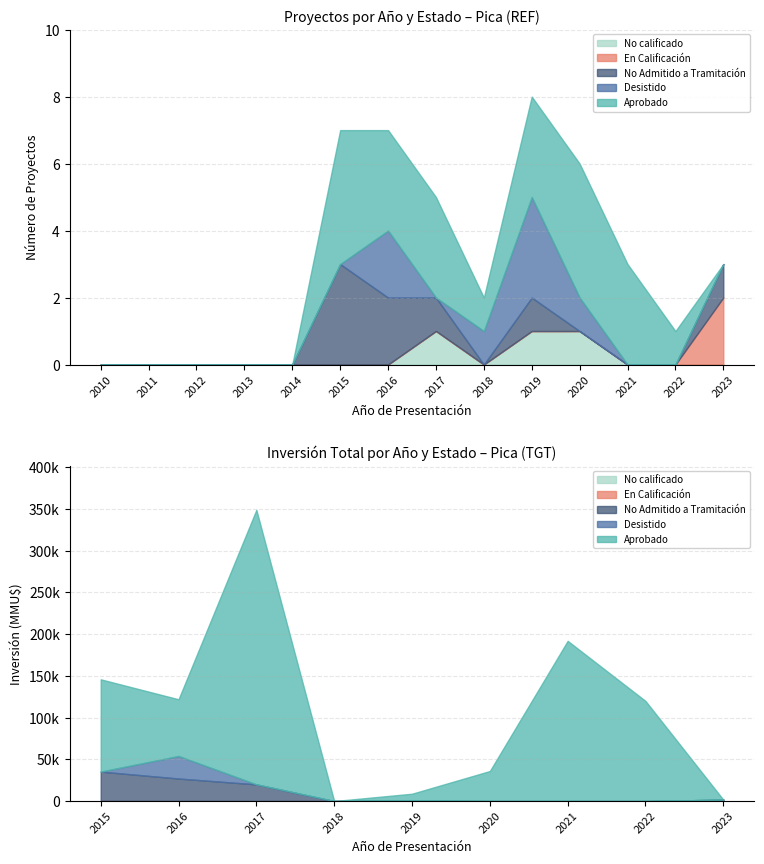

Reading right to left, what are all the values shown in this chart?

Aprobado: 2023=0	2022=1	2021=3	2020=4	2019=3	2018=1	2017=3	2016=3	2015=4	2014=0	2013=0	2012=0	2011=0	2010=0
Desistido: 2023=0	2022=0	2021=0	2020=1	2019=3	2018=1	2017=0	2016=2	2015=0	2014=0	2013=0	2012=0	2011=0	2010=0
No Admitido a Tramitación: 2023=1	2022=0	2021=0	2020=0	2019=1	2018=0	2017=1	2016=2	2015=3	2014=0	2013=0	2012=0	2011=0	2010=0
En Calificación: 2023=2	2022=0	2021=0	2020=0	2019=0	2018=0	2017=0	2016=0	2015=0	2014=0	2013=0	2012=0	2011=0	2010=0
No calificado: 2023=0	2022=0	2021=0	2020=1	2019=1	2018=0	2017=1	2016=0	2015=0	2014=0	2013=0	2012=0	2011=0	2010=0